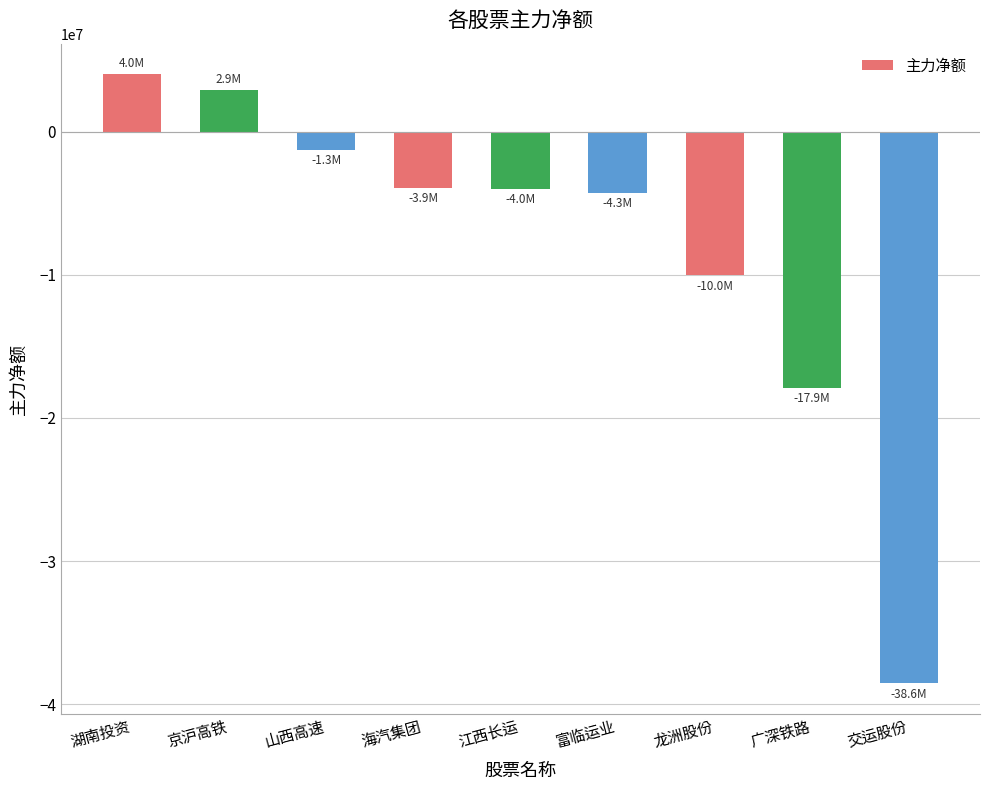

Which has a higher value, 海汽集团 or 龙洲股份?

海汽集团